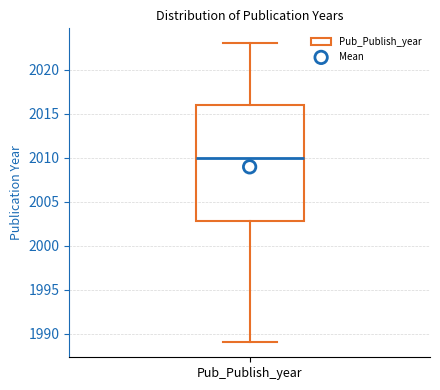

Where is the lower edge of the box for Pub_Publish_year on the y-axis? The values are not printed on the chart, so give them approximately, as read against the axis.

2003